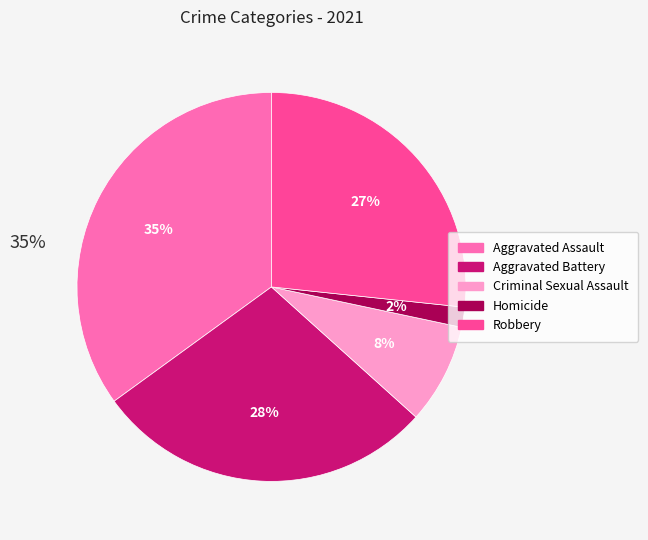

Is Robbery the majority of the pie?

No